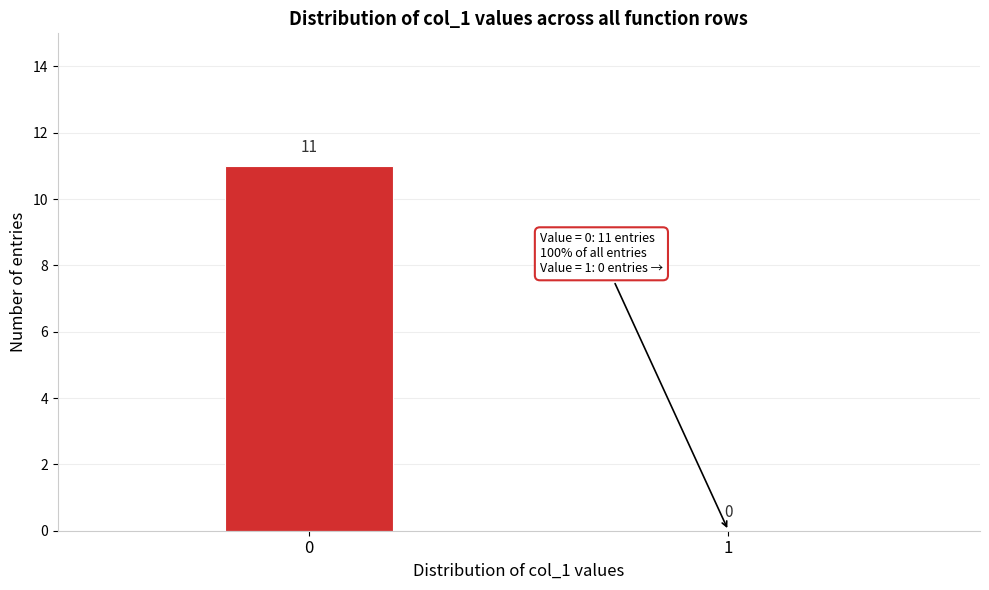

Reading left to right, transcribe all the data shown in this chart.

0=11	1=0